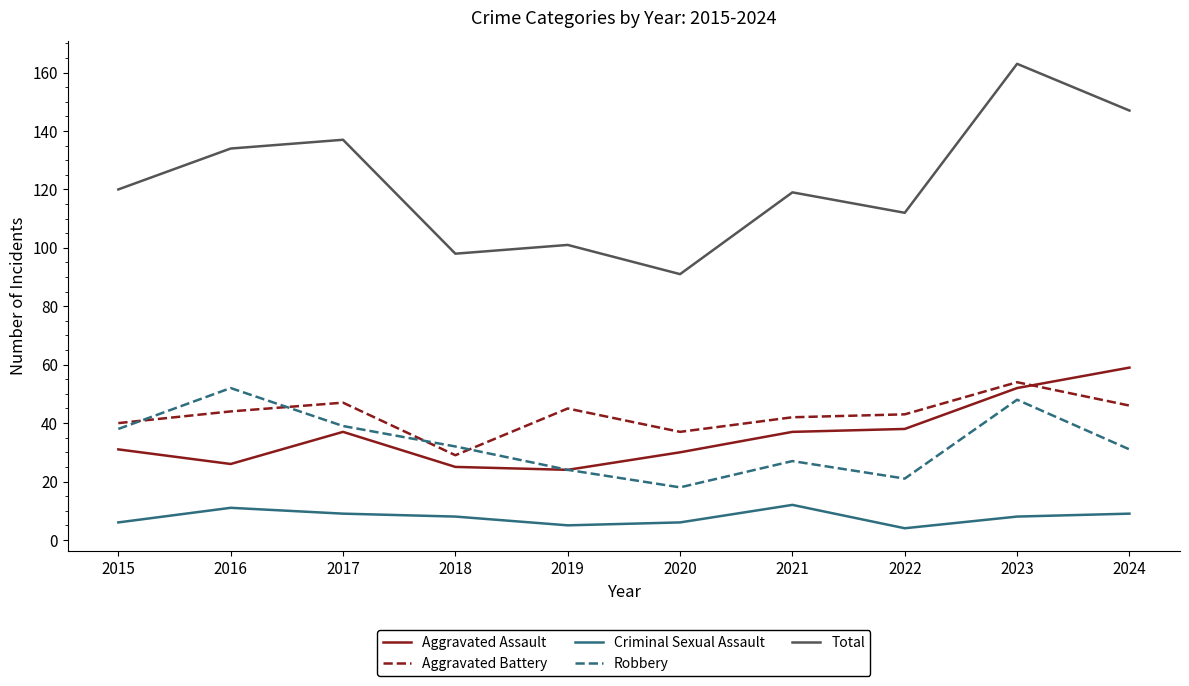

True or false: Robbery and Total cross at least once.

False